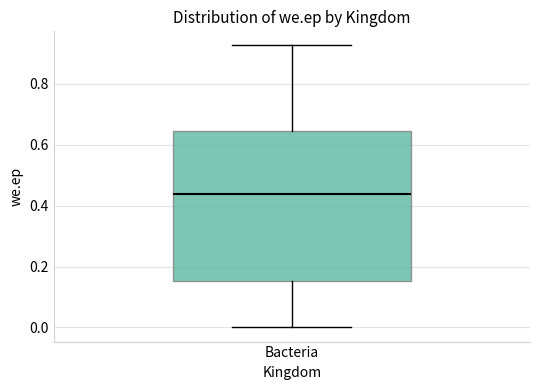

Transcribe this box plot: give where the median line is, the range the box spans, and where the two whiskers end, as read against the y-axis. The values are not printed on the chart, so give them approximately, as read against the axis.

median 0.44, box 0.16 to 0.64, whiskers 0.00 to 0.92